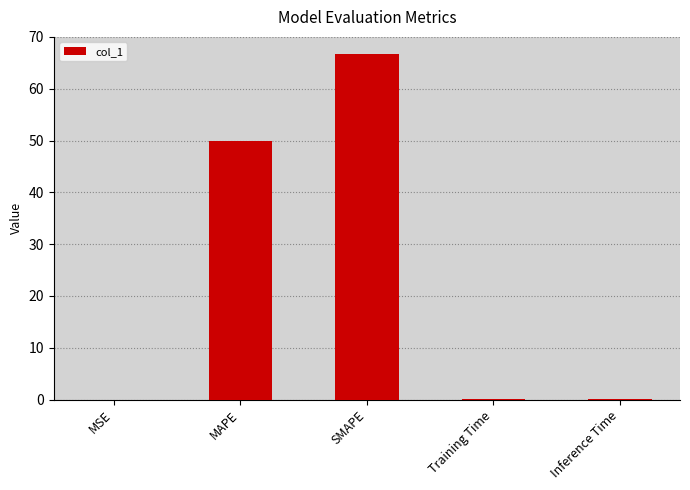

What is the sum of all values?

116.8